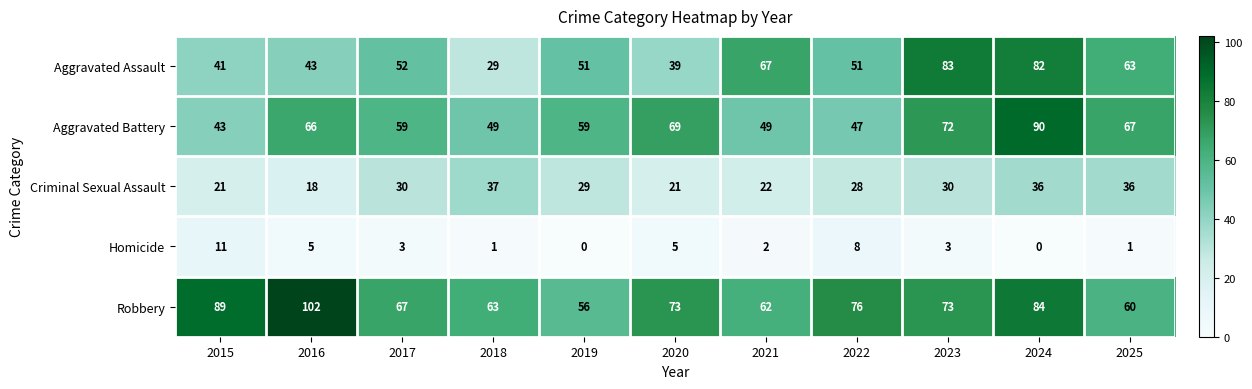

The Robbery series shows 63 at 2018. True or false?

True